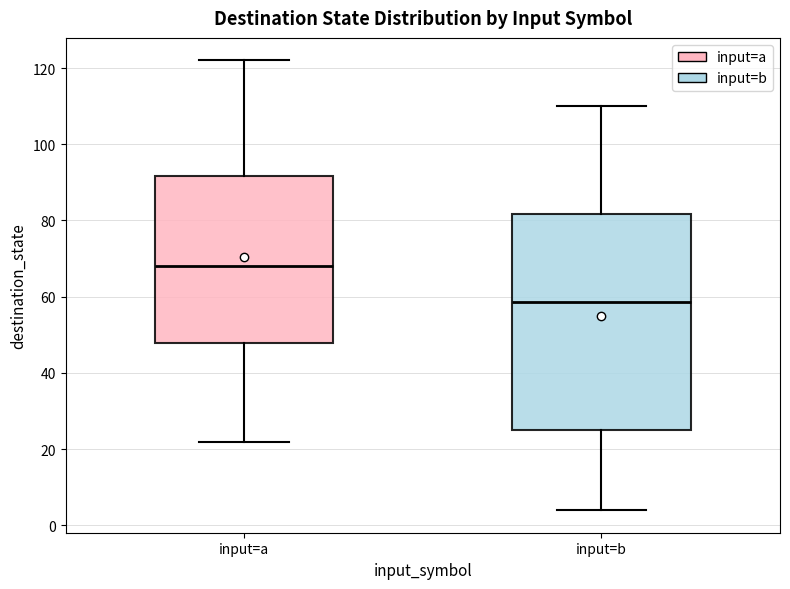

Which box's median line is the lowest?

input=b